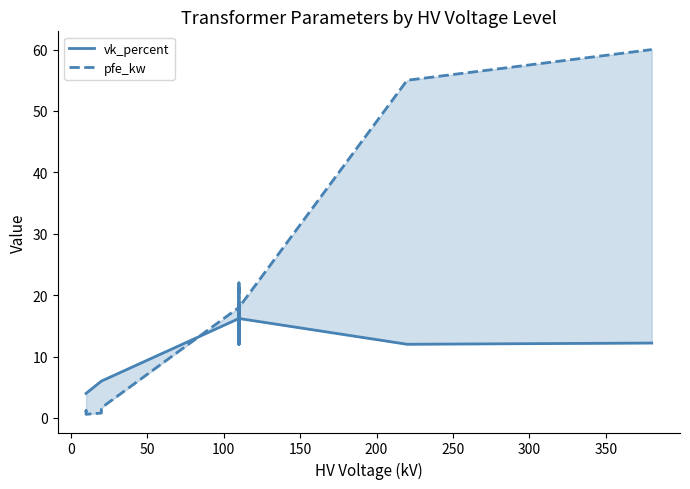

Which series has the widest spread of values?

pfe_kw